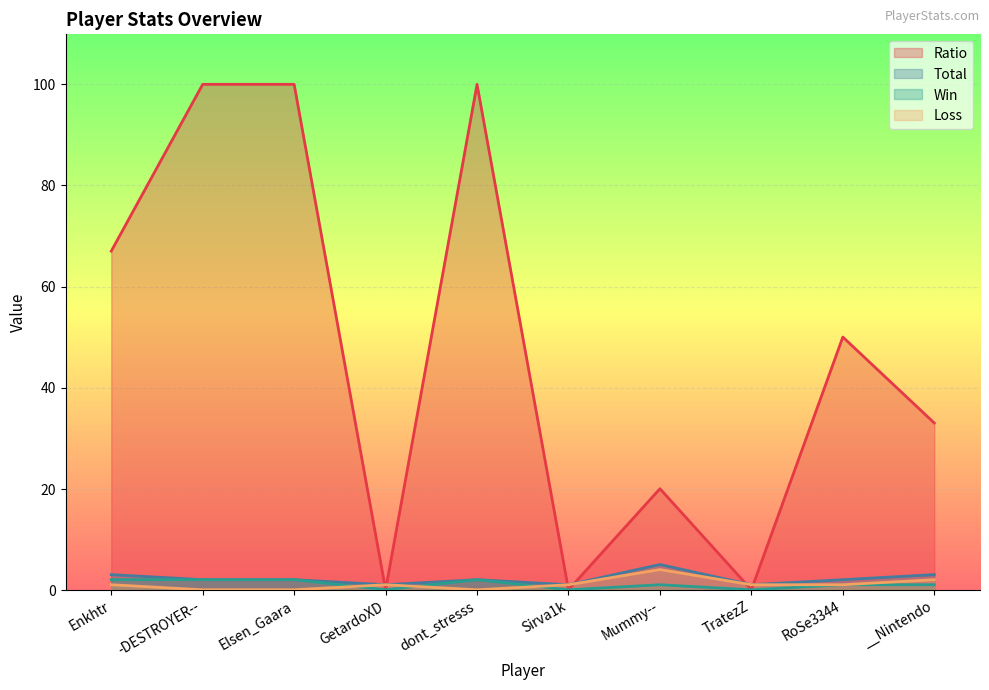

How many interior local valleys does the Ratio series have?

3